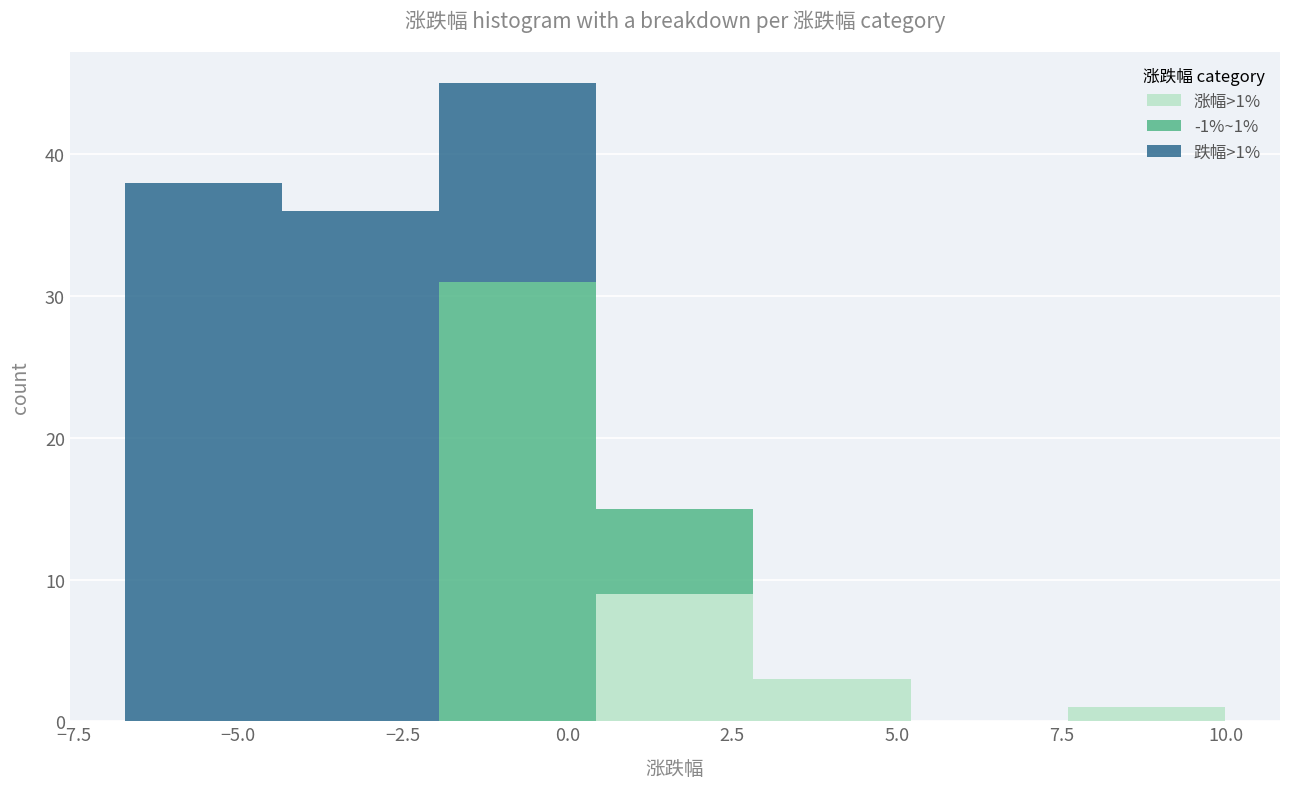

Which range on the x-axis has the tallest stacked bar (by total height)?

-2.0 to 0.5